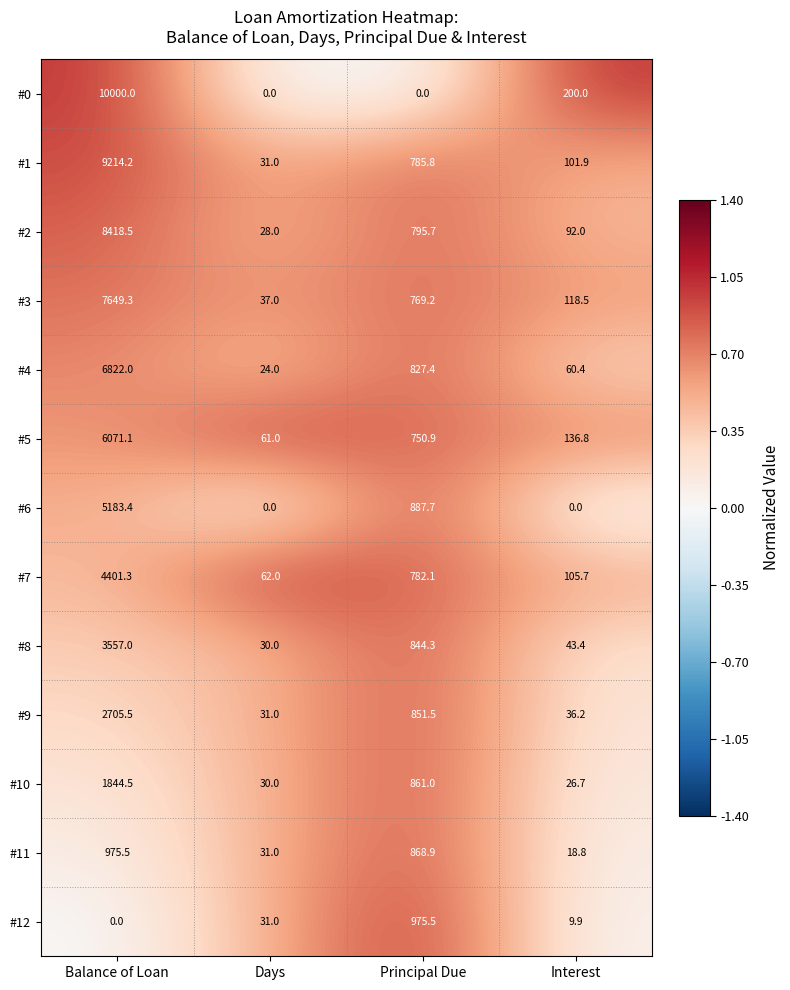

True or false: #1 has a value of 785.8 at Principal Due.

True